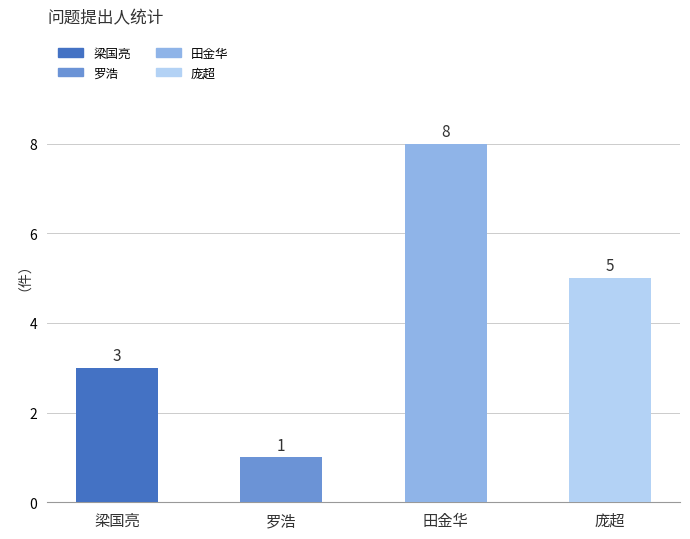

Where is the data nearest to the value 4?

梁国亮